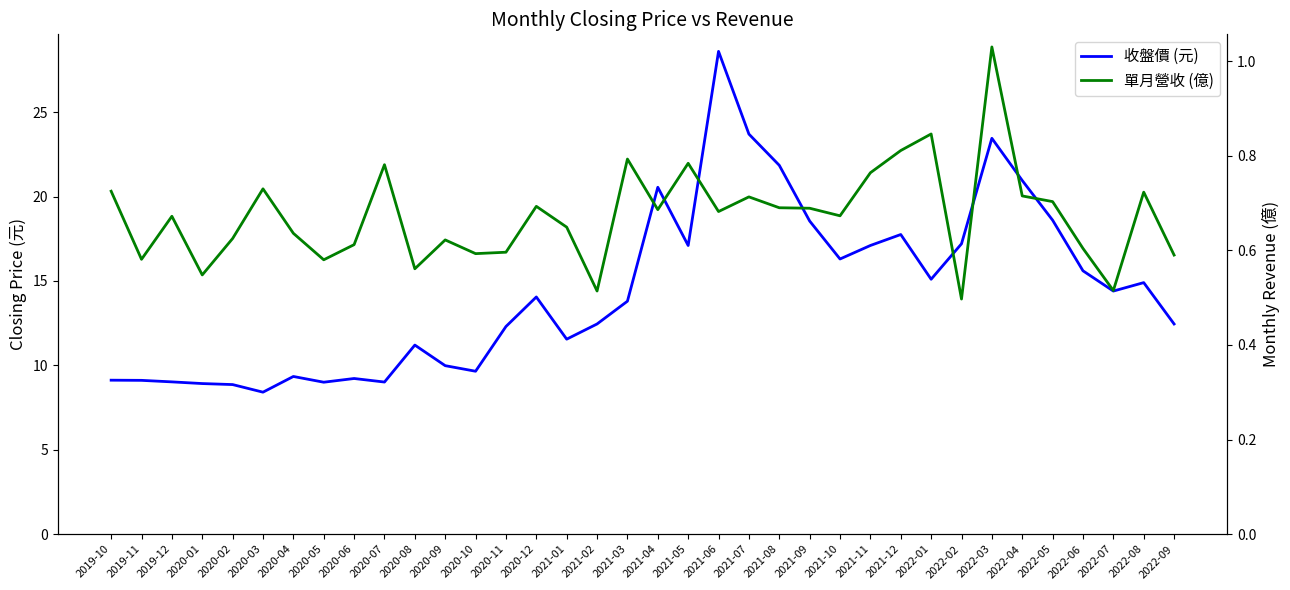

Reading left to right, transcribe all the data shown in this chart.

收盤價 (元): 9.1	9.1	9.0	8.9	8.9	8.4	9.3	9.0	9.2	9.0	11.2	10.0	9.7	12.3	14.1	11.6	12.4	13.8	20.6	17.1	28.6	23.7	21.9	18.6	16.3	17.1	17.8	15.1	17.2	23.4	20.9	18.6	15.6	14.4	14.9	12.4
單月營收 (億): 0.7	0.6	0.7	0.5	0.6	0.7	0.6	0.6	0.6	0.8	0.6	0.6	0.6	0.6	0.7	0.6	0.5	0.8	0.7	0.8	0.7	0.7	0.7	0.7	0.7	0.8	0.8	0.8	0.5	1.0	0.7	0.7	0.6	0.5	0.7	0.6